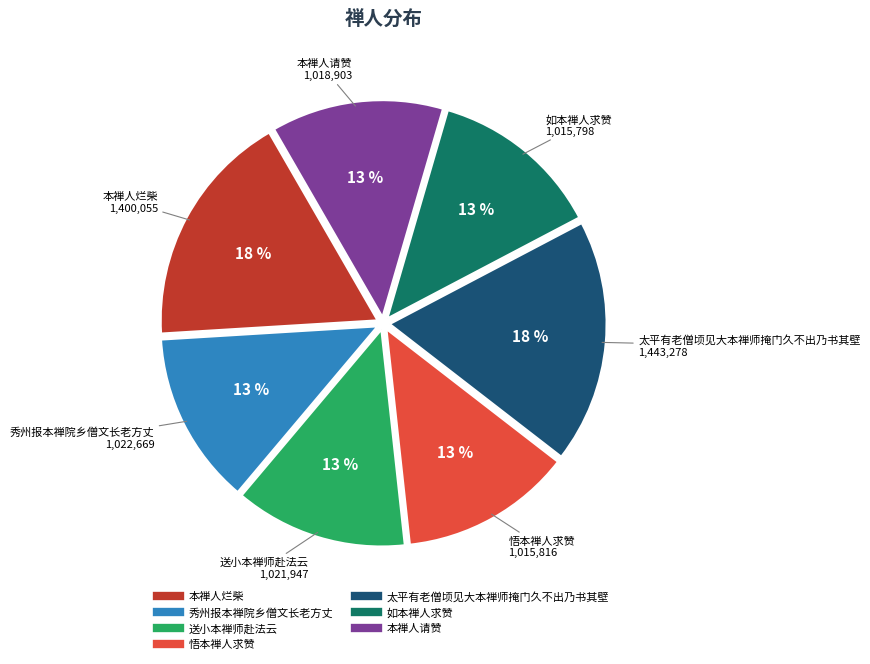

Approximately how many times larger is the value at 悟本禅人求赞 compared to 本禅人烂柴?

0.7